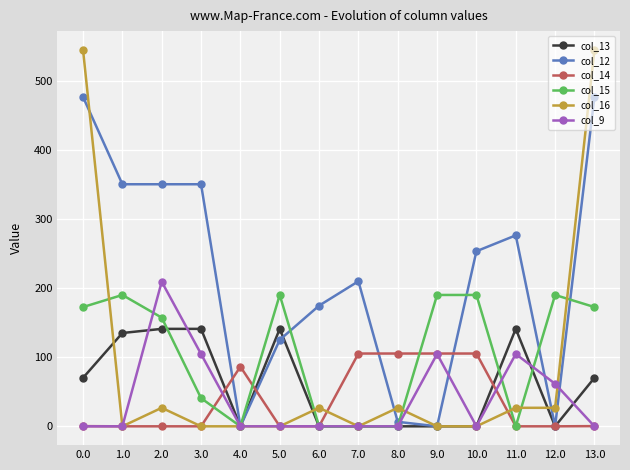

True or false: col_15 has a value of 86.8 at 11.0.

False